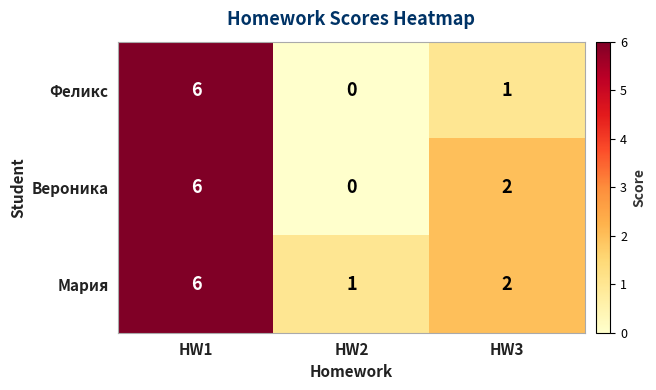

Reading right to left, what are all the values shown in this chart?

Феликс: 1	0	6
Вероника: 2	0	6
Мария: 2	1	6